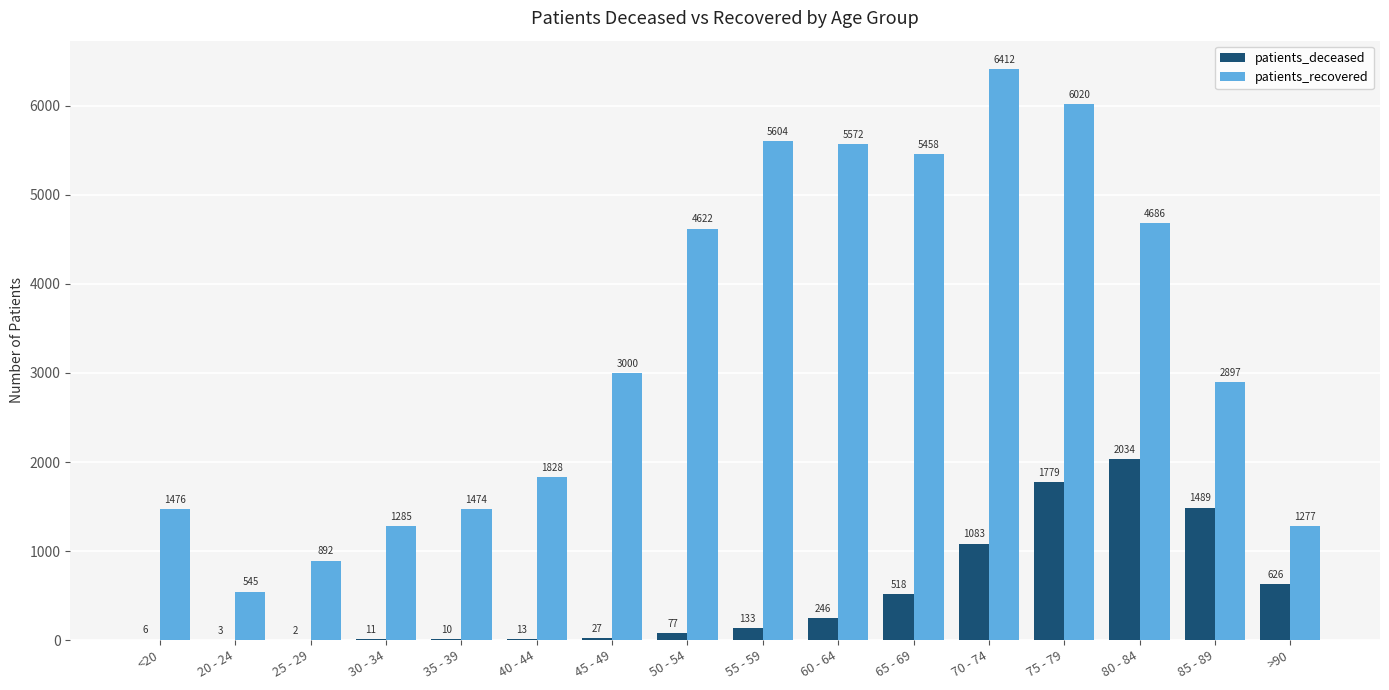

At which label is patients_recovered closest to 3478?

45 - 49